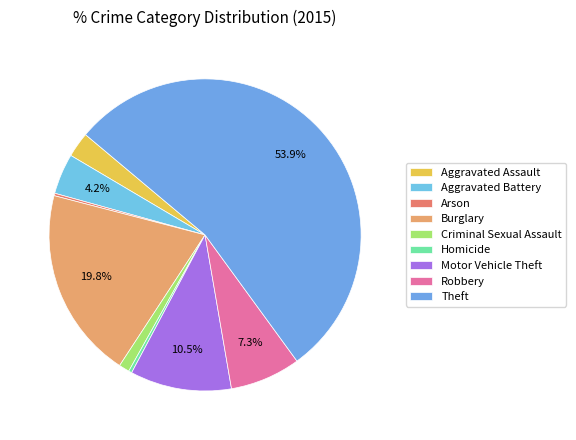

Does Robbery represent more than half of the total?

No